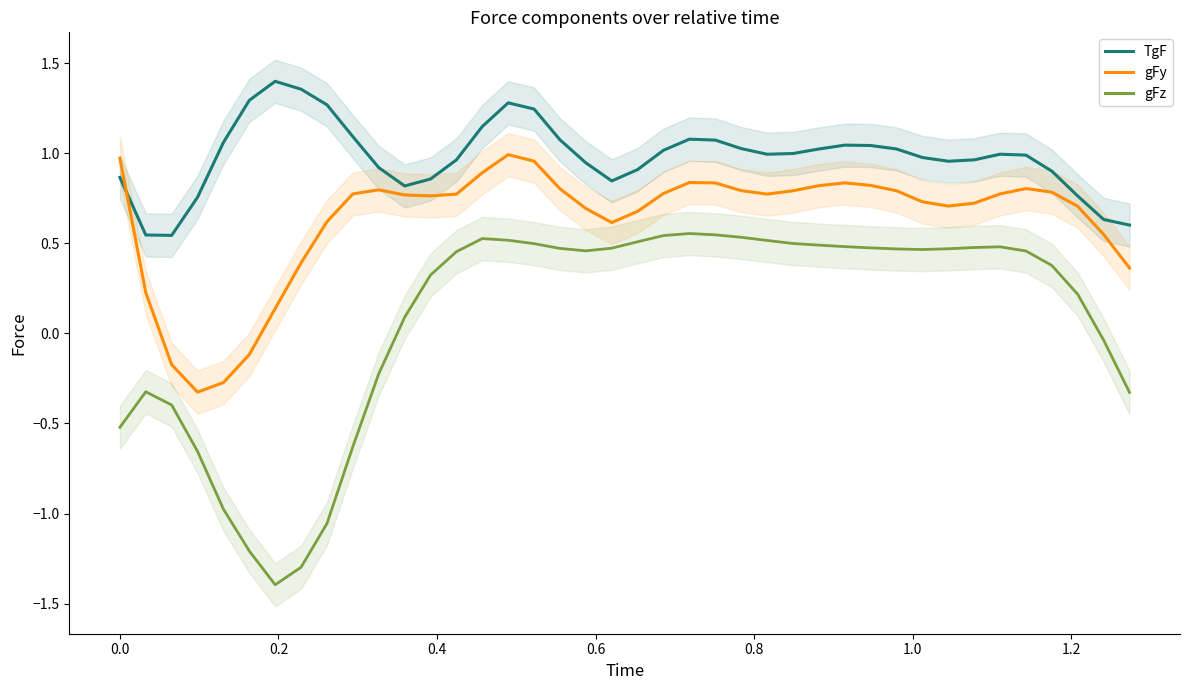

What is the minimum value shown in the chart?

-1.4